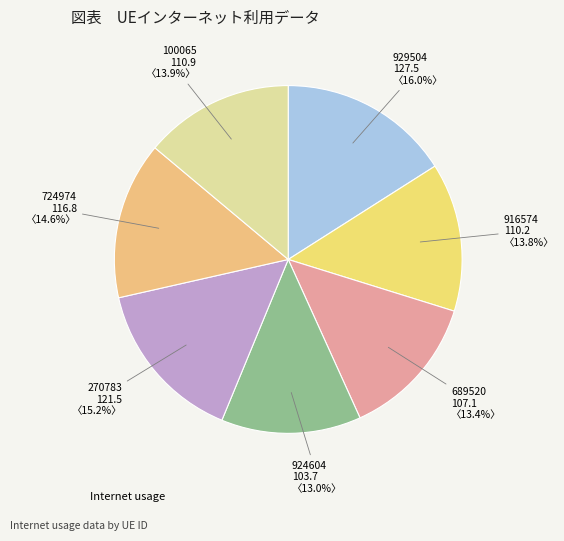

How many slices are in this pie chart?

7